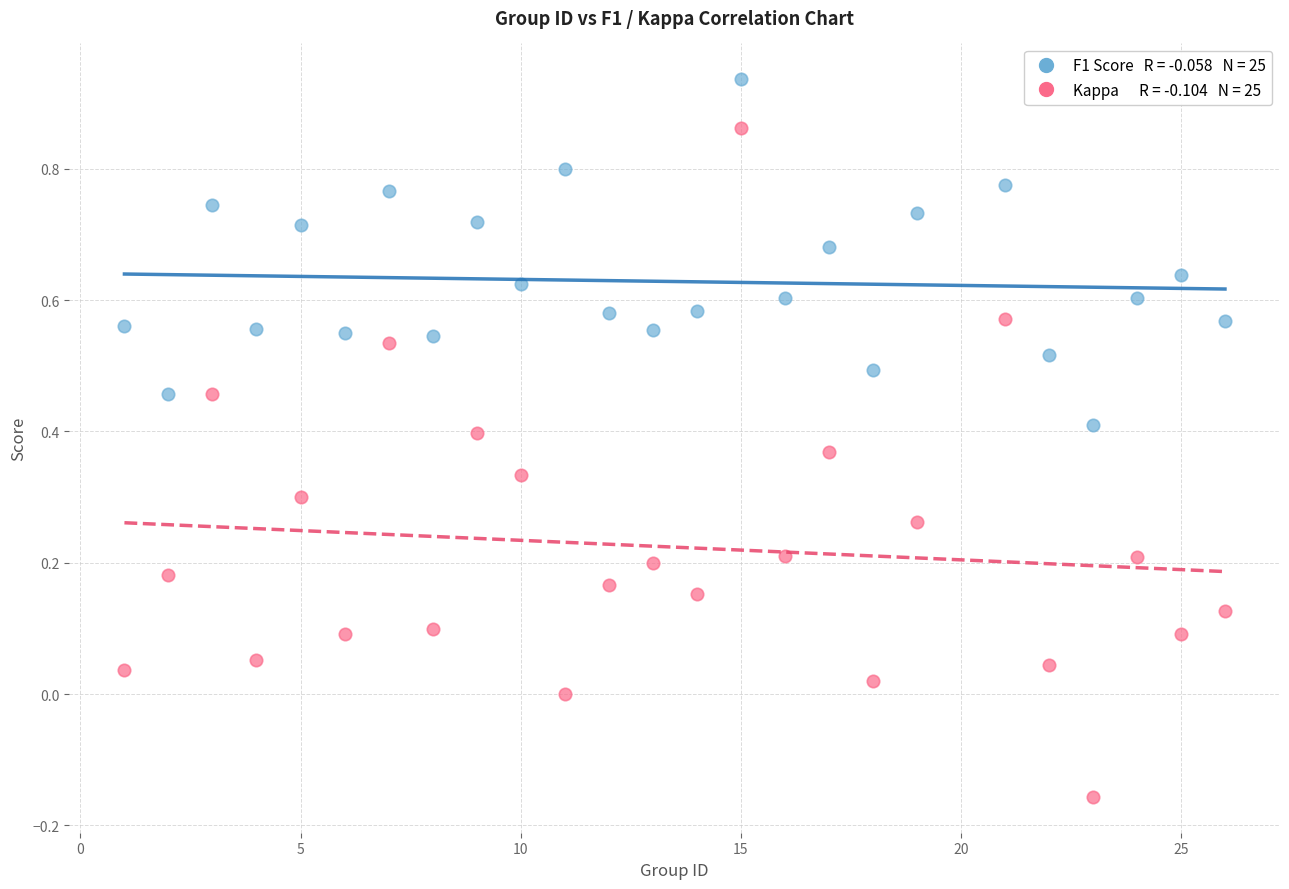

Across all data points, what is the range of Y values (max minus min)?

1.1